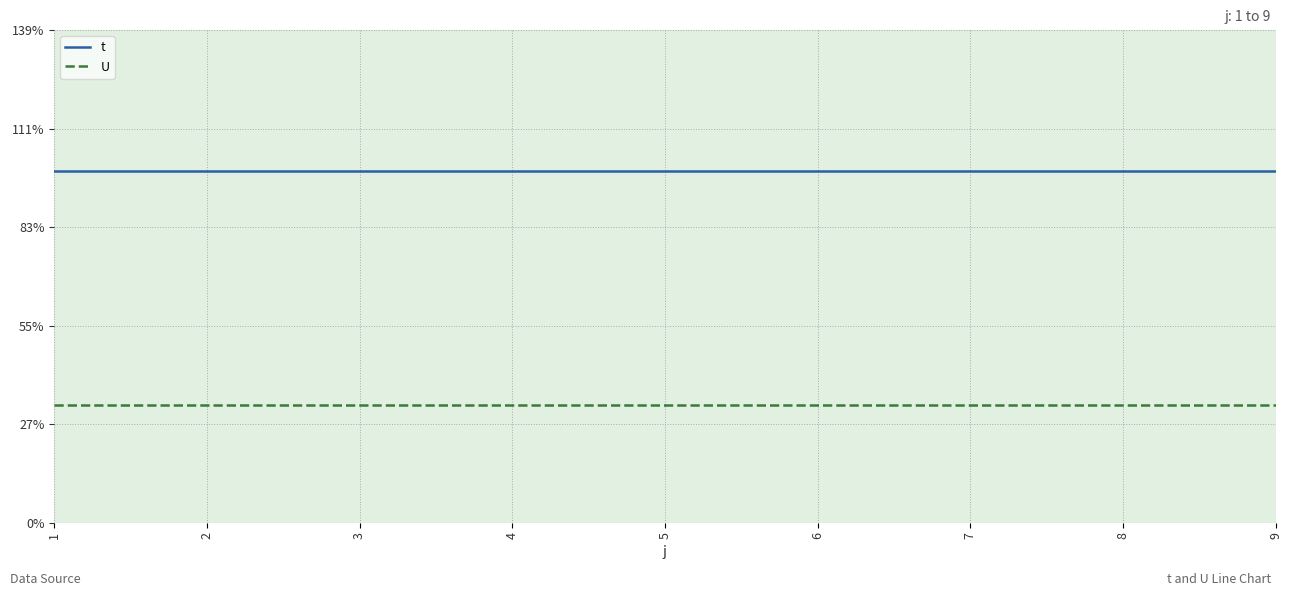

Is this an area chart (filled region under the line)?

No